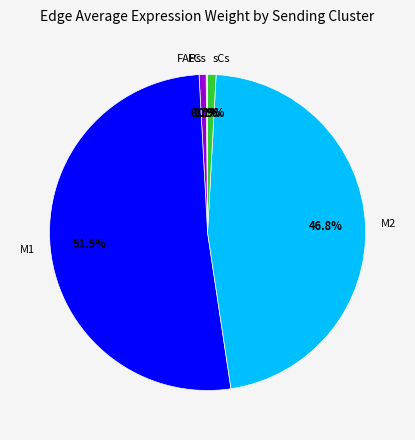

What is the ratio of the value at M1 to the value at sCs?

59.6